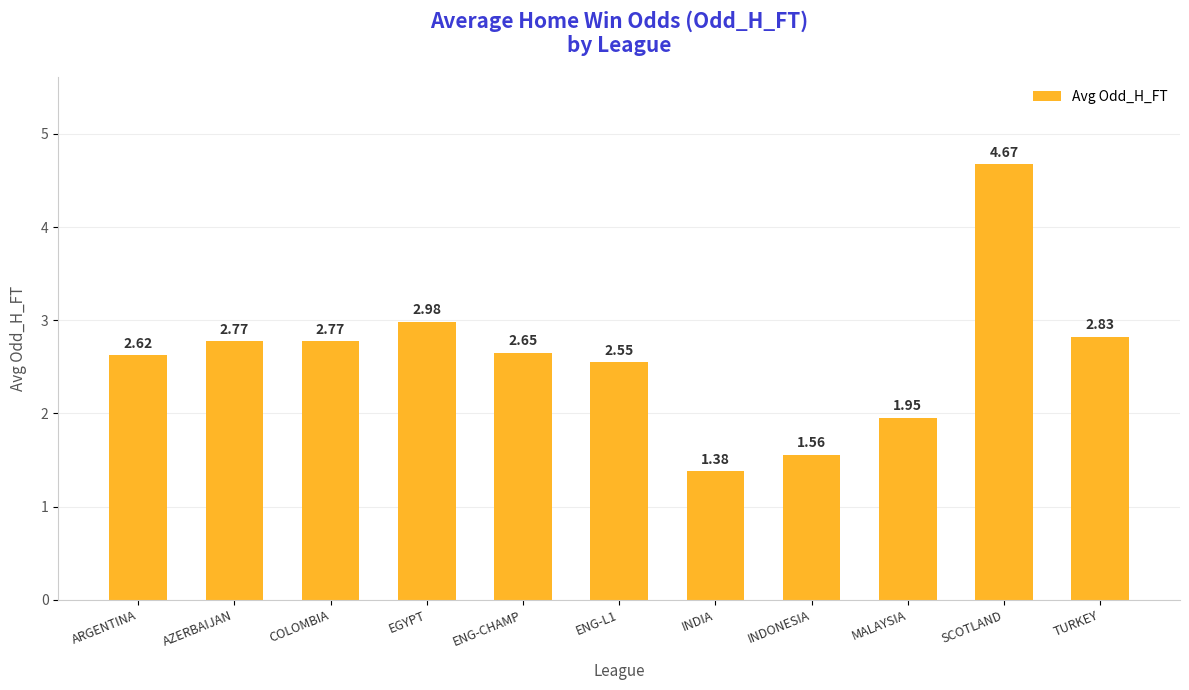

How many data points does each series have?

11